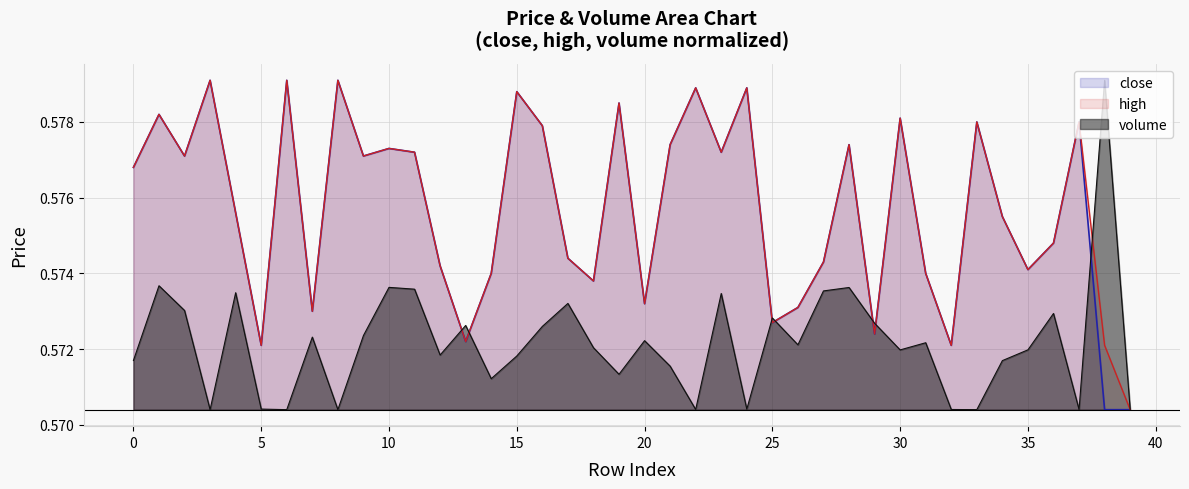

What is the average value of the close series?

0.6